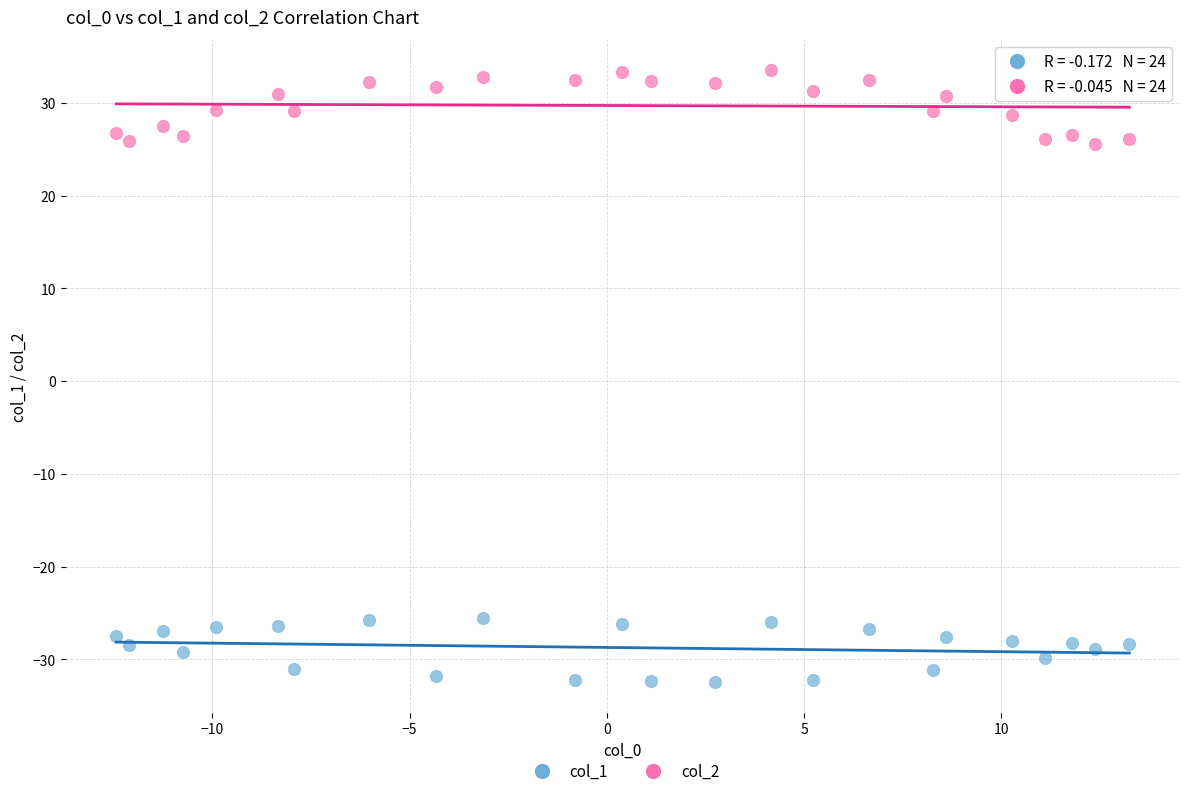

What is the X range (max minus min) for the scatter plot?

25.7